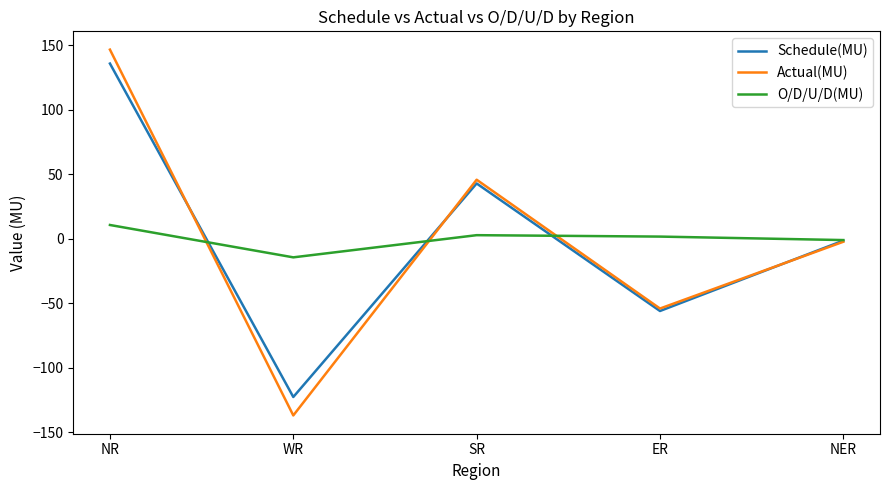

The O/D/U/D(MU) series shows 10.8 at NR. True or false?

True